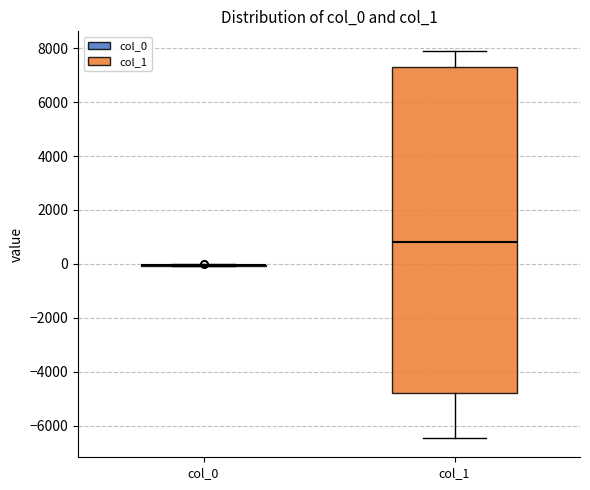

Comparing the boxes themselves (not the whiskers), which one is the tallest?

col_1